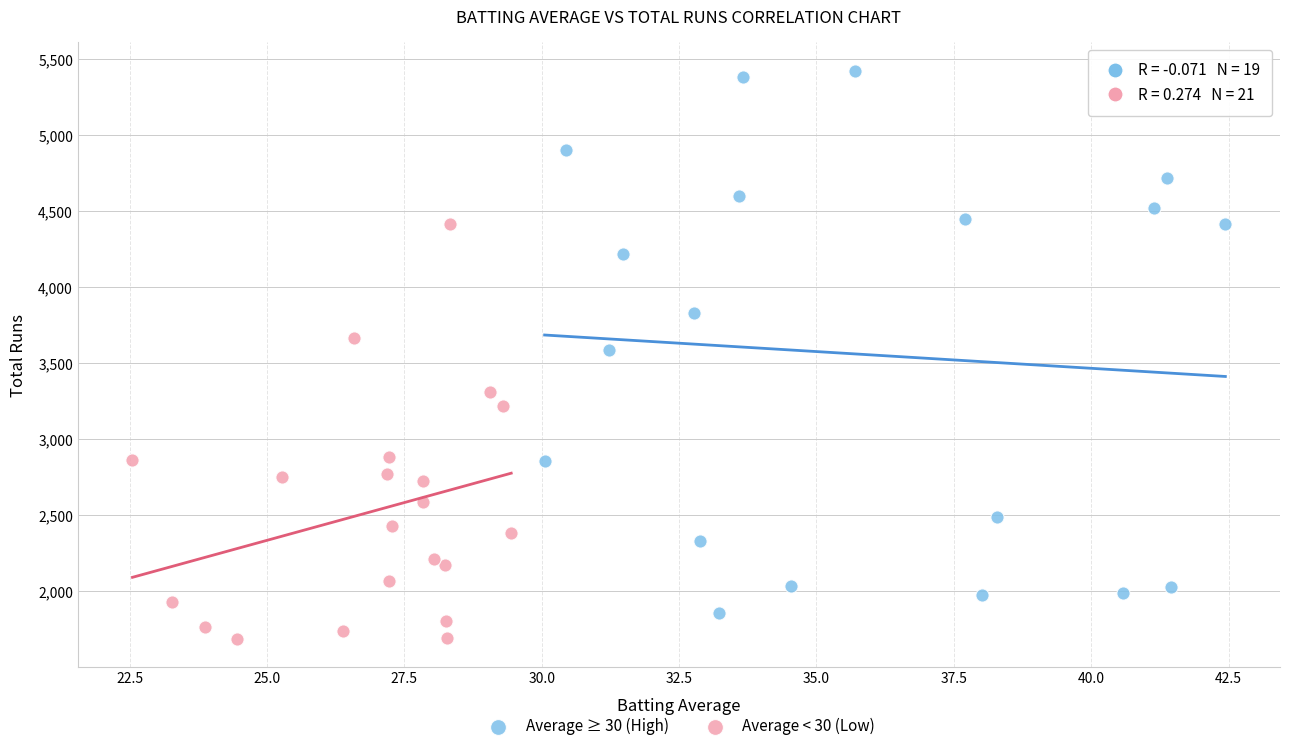

Which series contains the highest Y value?

Average ≥ 30 (High)